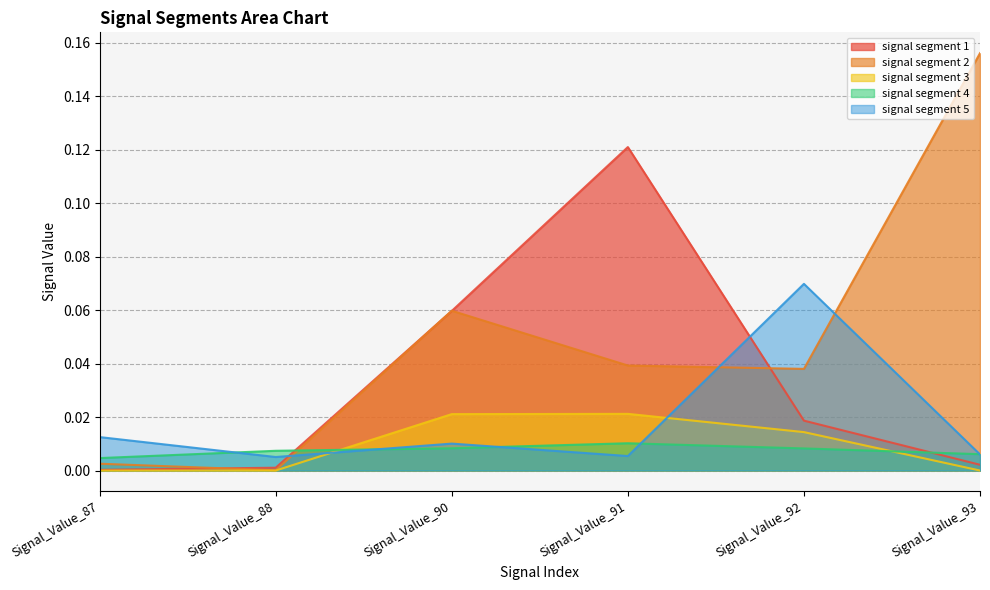

What is the difference between the maximum and second lowest values in the signal segment 2 series?

0.2